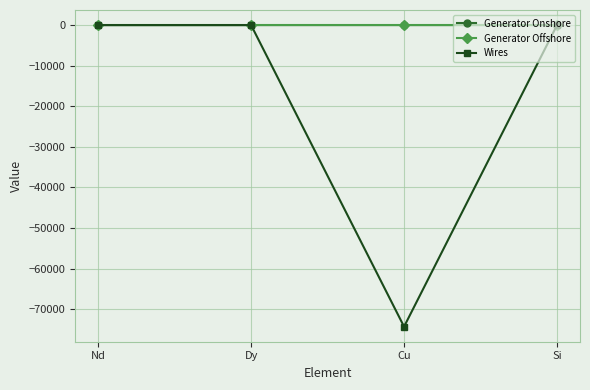

What are all the series names shown in the legend?

Generator Onshore, Generator Offshore, Wires